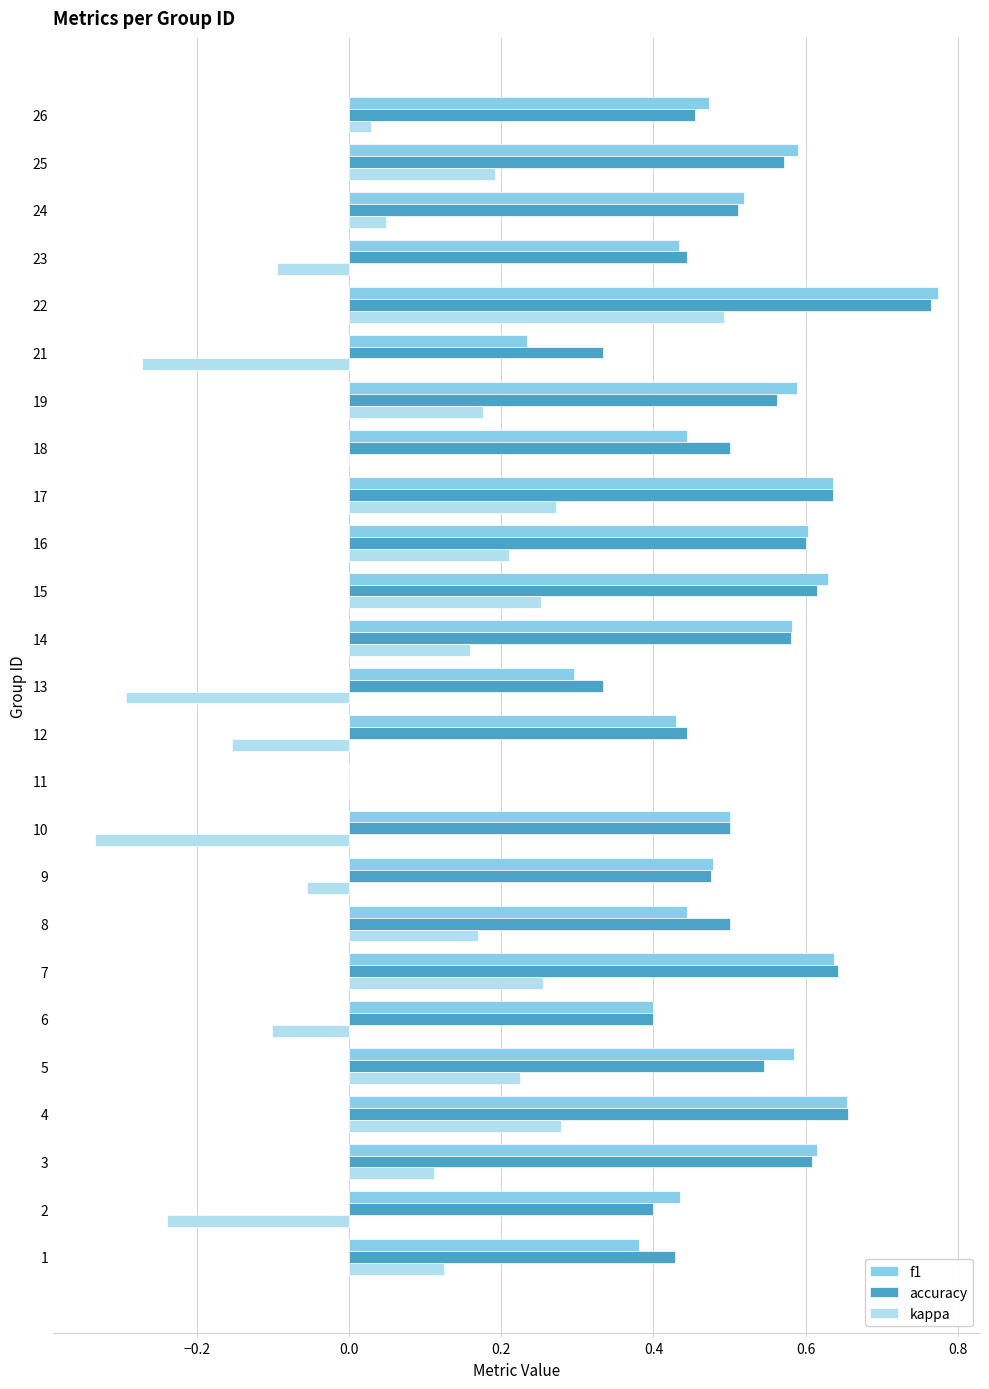

Between 5 and 6, which series saw the biggest shift?

kappa